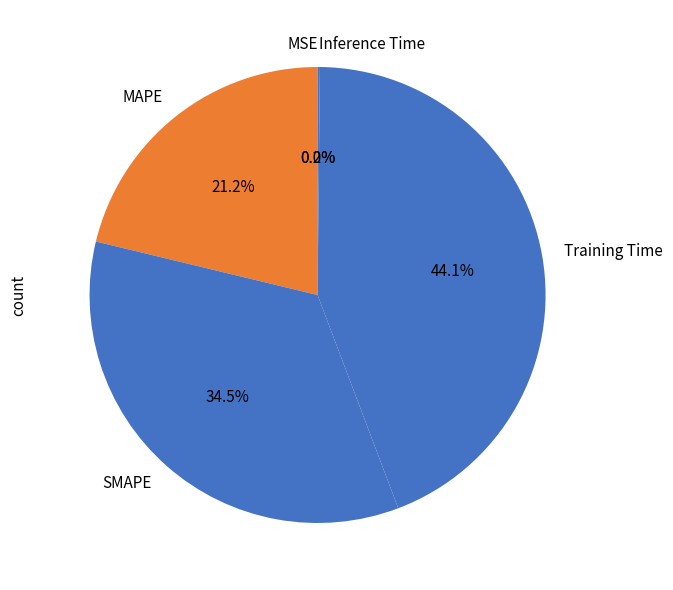

To the nearest percent, what portion does Training Time represent?

44%